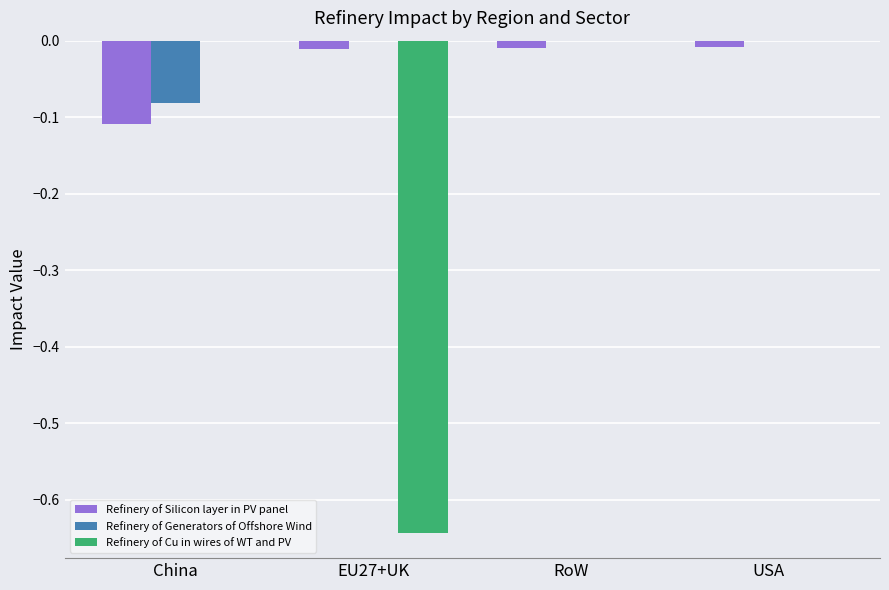

What is the difference between the Refinery of Generators of Offshore Wind values at China and EU27+UK?

0.1